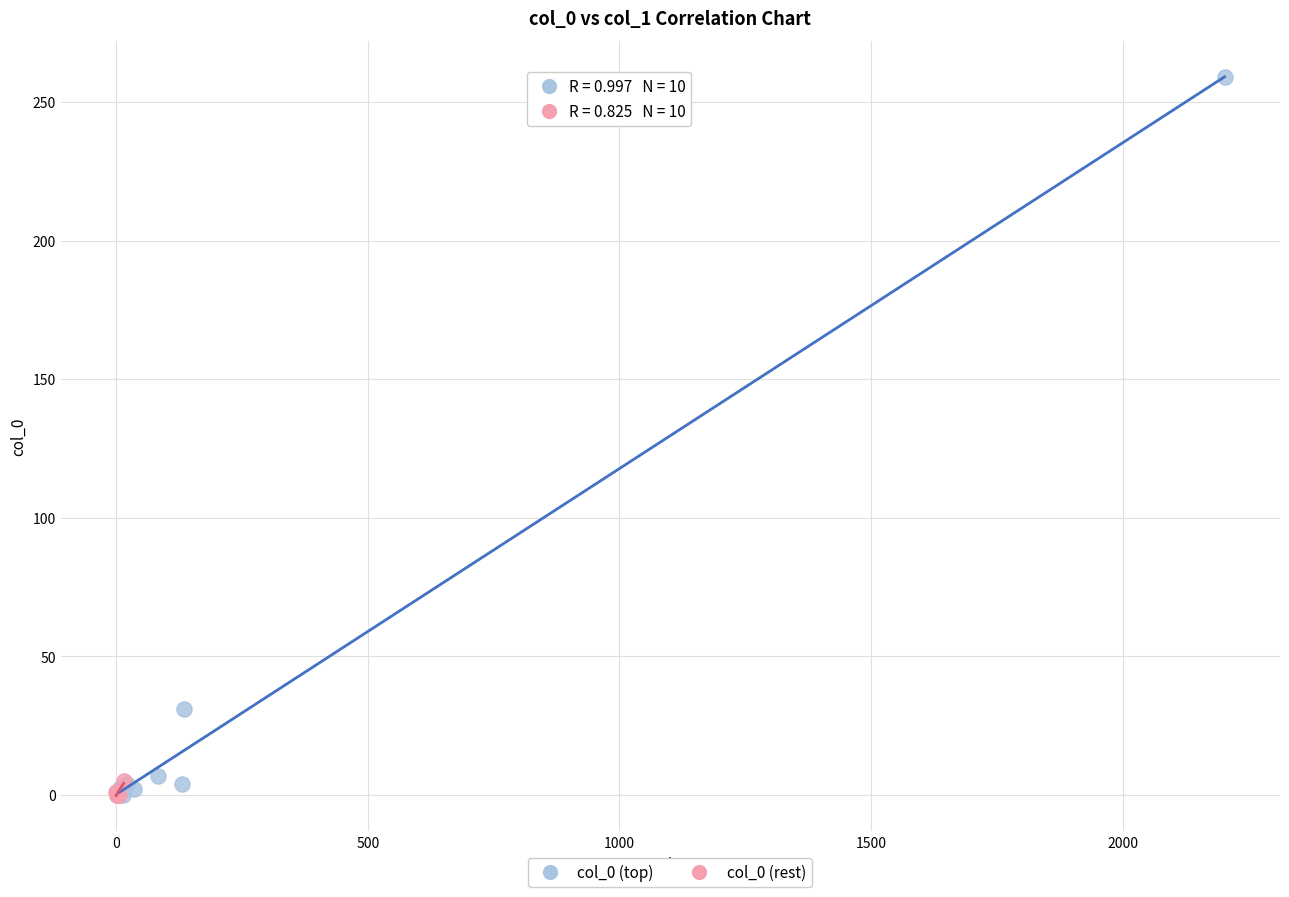

Which series contains the highest Y value?

col_0 (top)